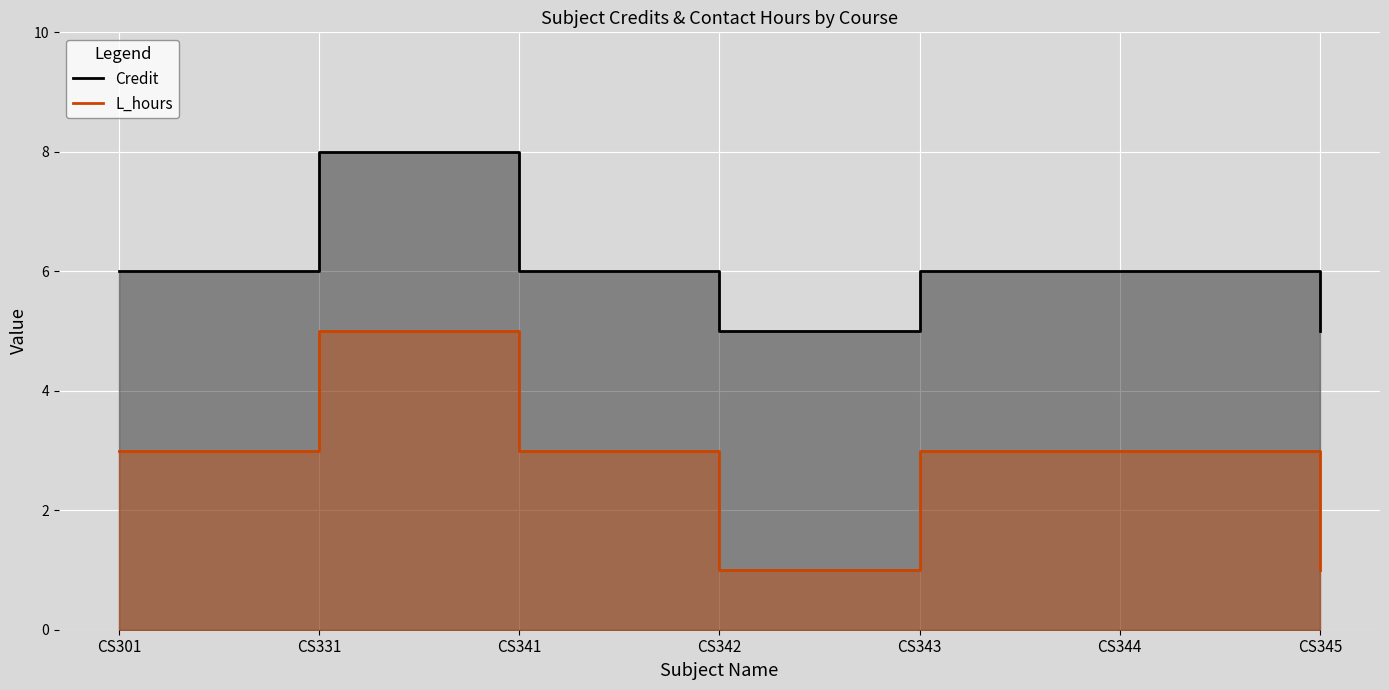

At which category does Credit reach its first local valley?

CS342